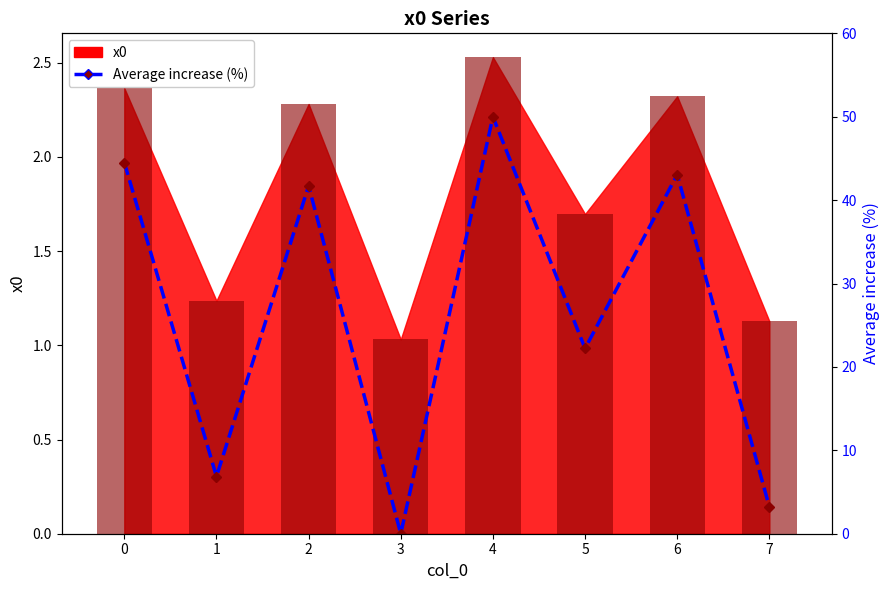

Reading left to right, list all the values displayed in this chart.

x0 bars: 2.4	1.2	2.3	1.0	2.5	1.7	2.3	1.1
Average increase (%): 44.5	6.9	41.7	0.0	50.0	22.2	43.1	3.2